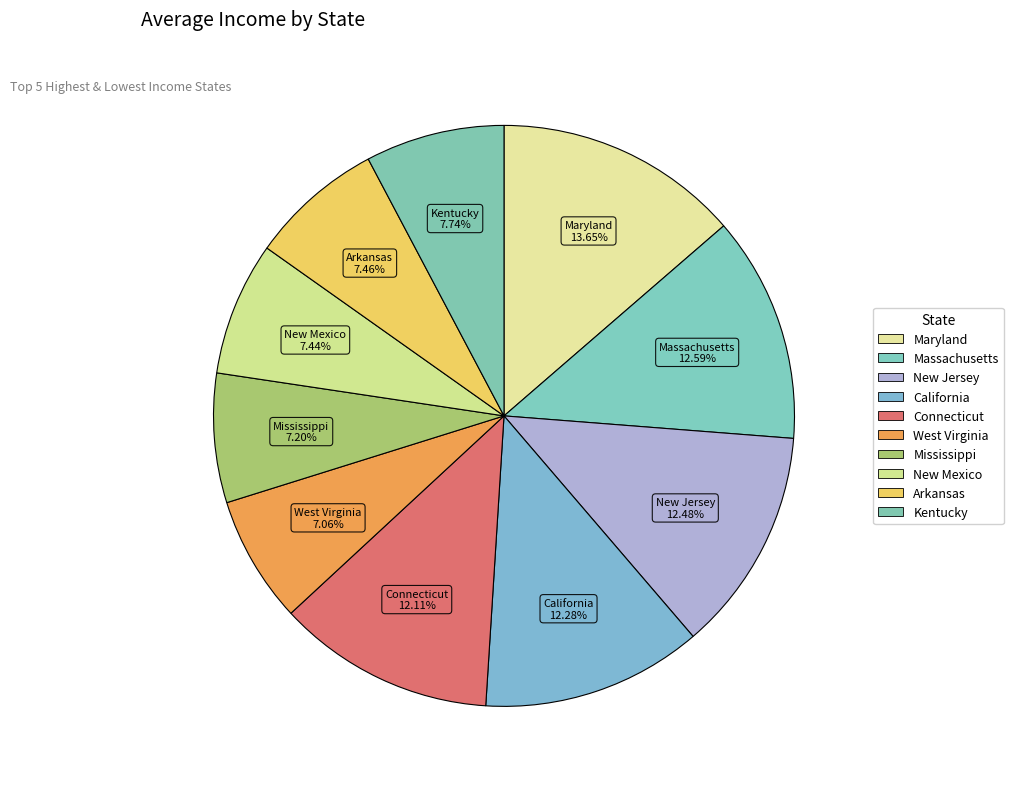

How many slices are in this pie chart?

10